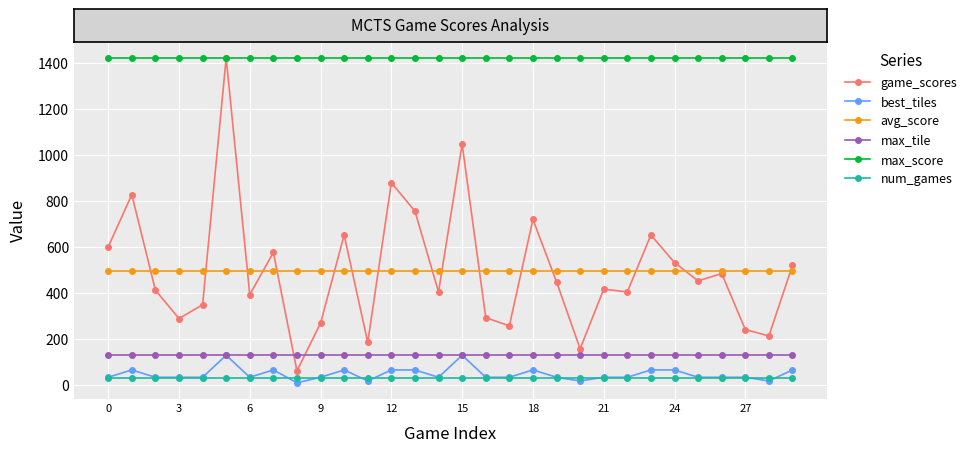

What is the lowest value of the max_score series?

1424.0